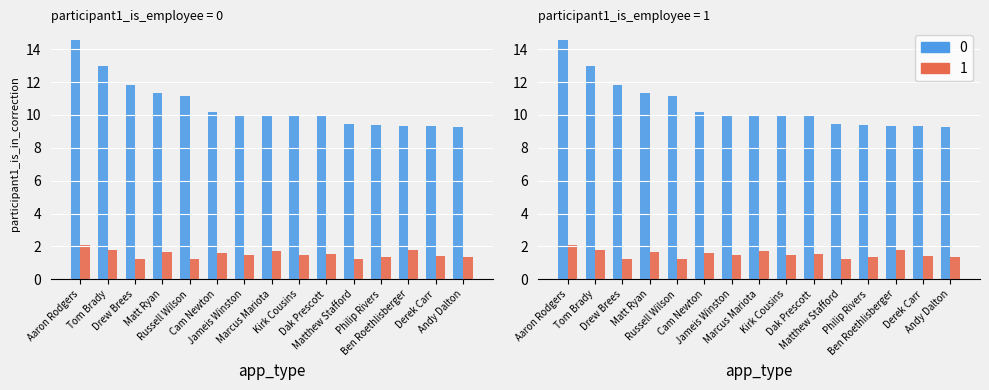

At Russell Wilson, list the series in order from largest to smallest.

0, 1